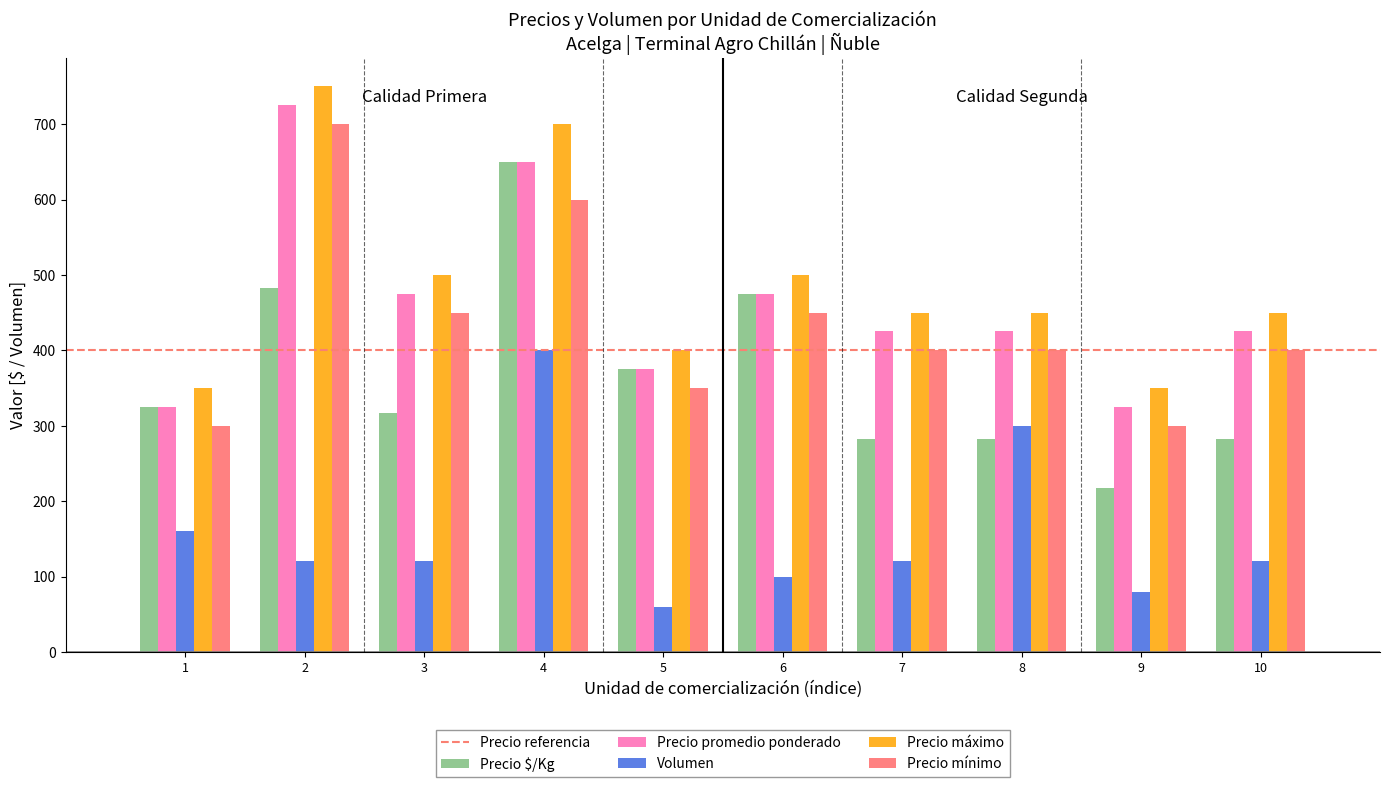

What is the total value across all series at 5?

1560